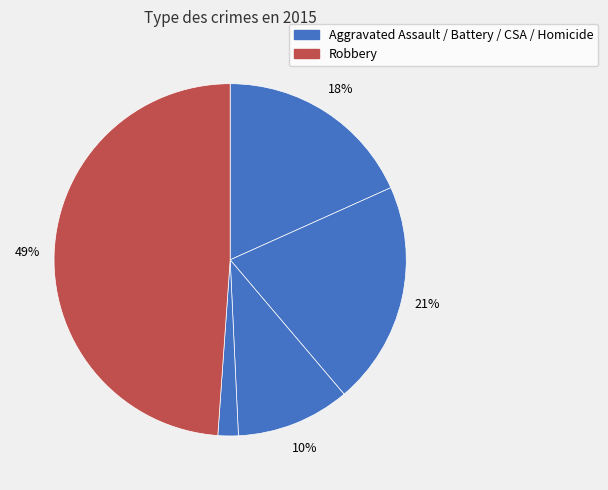

How many segments does this pie chart have?

5